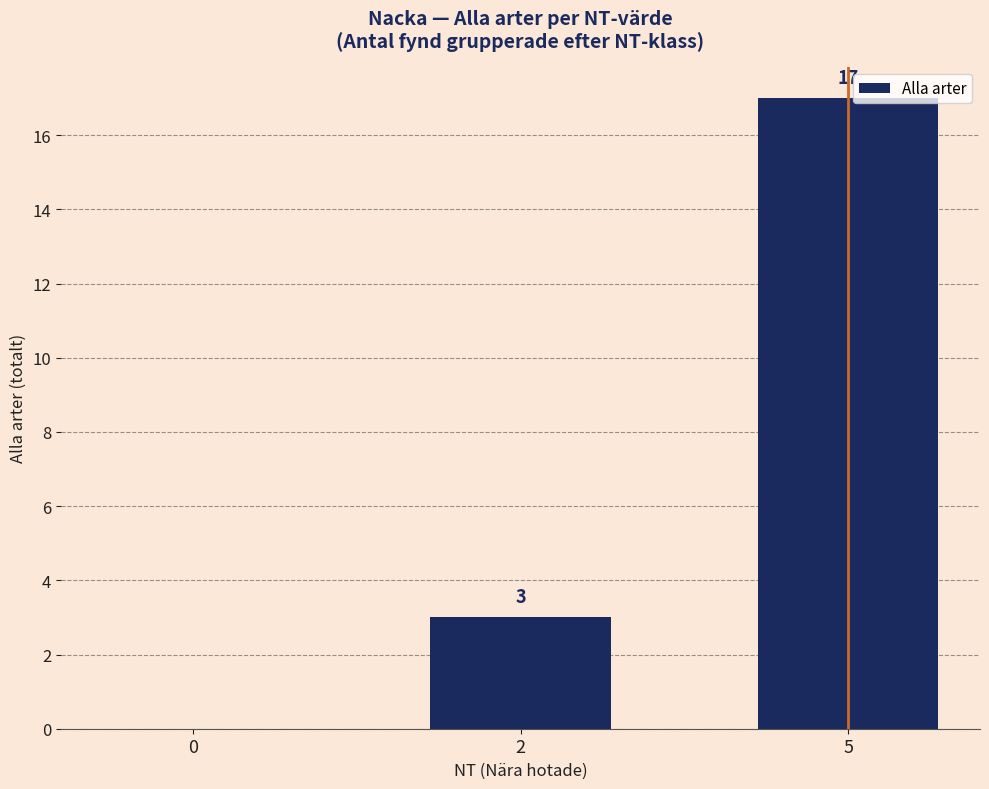

What is the difference between the values at 5 and 0?

17